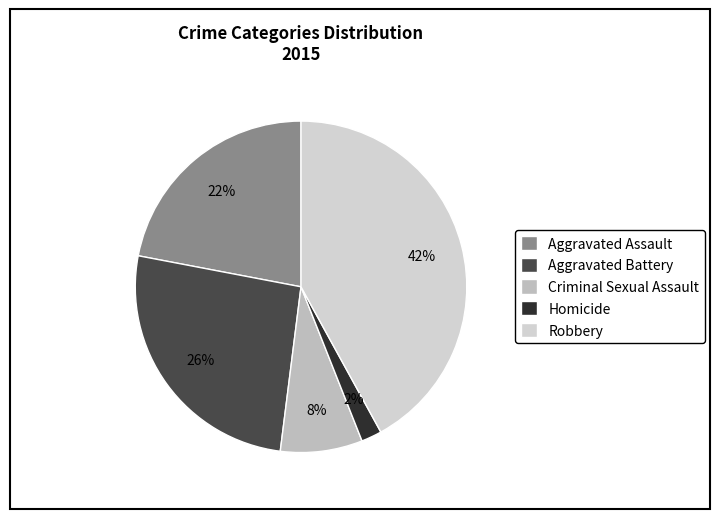

What is the smallest slice in the pie chart?

Homicide